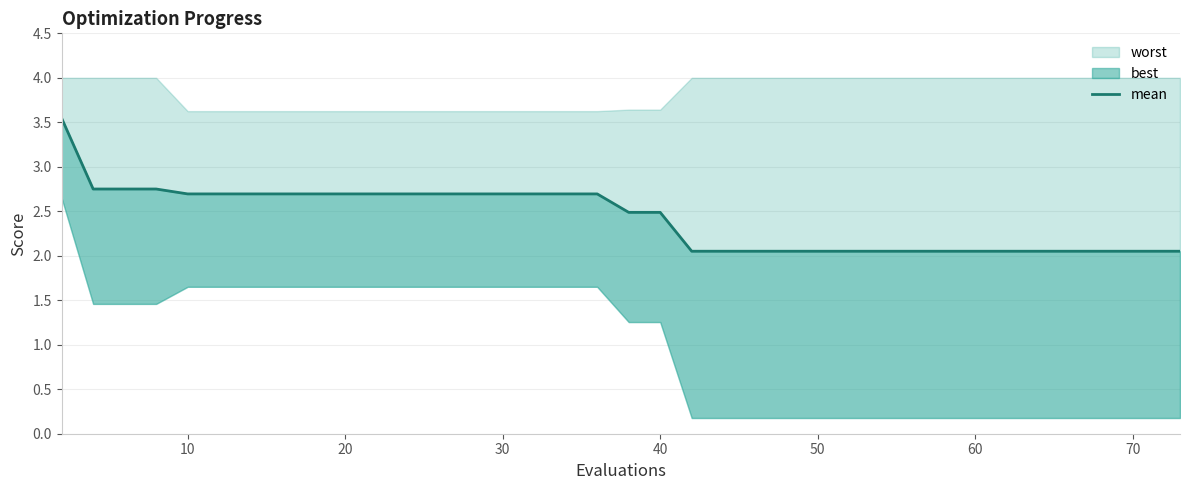

True or false: there are more than 1 points higher than both neighbors.

False